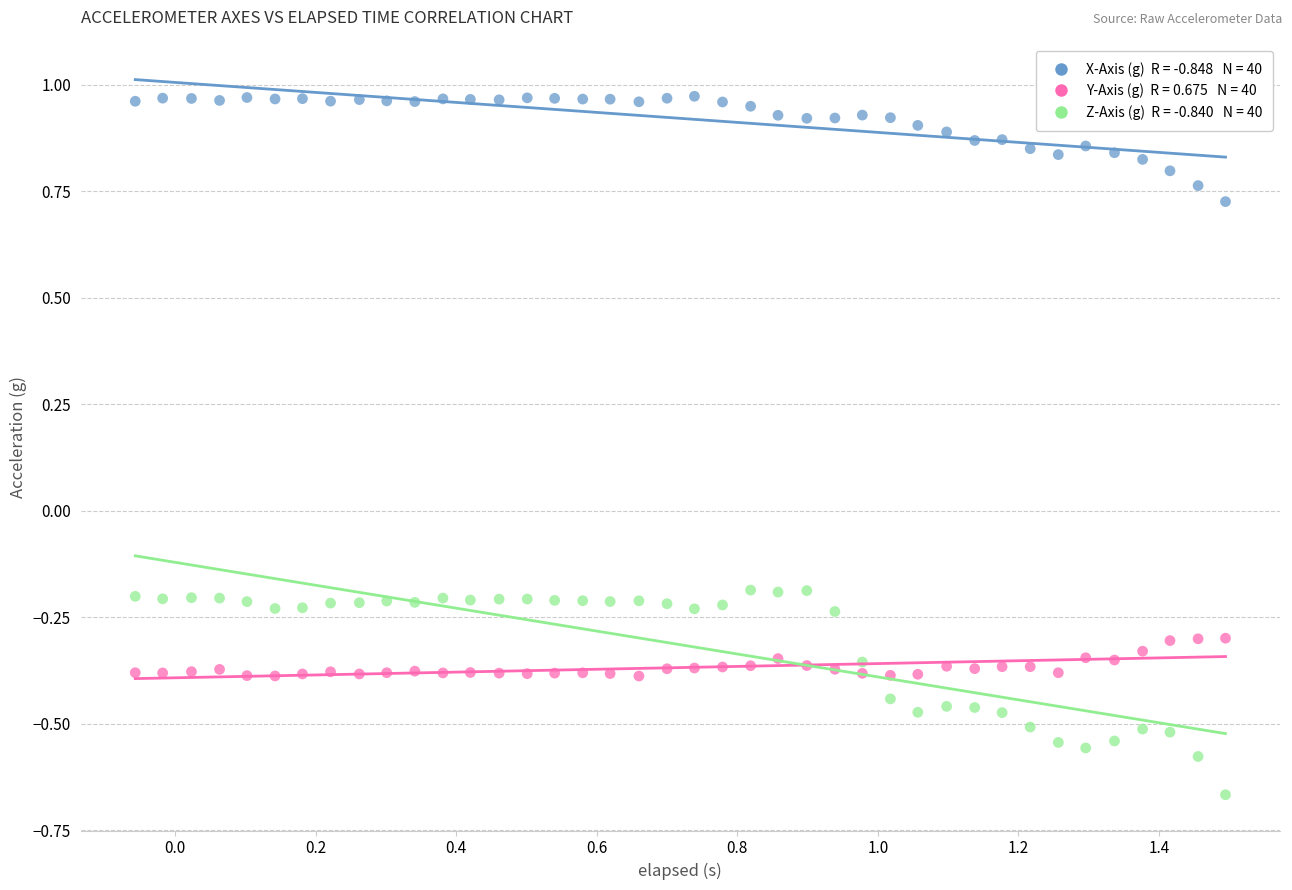

Across all data points, what is the range of X values (max minus min)?

1.6